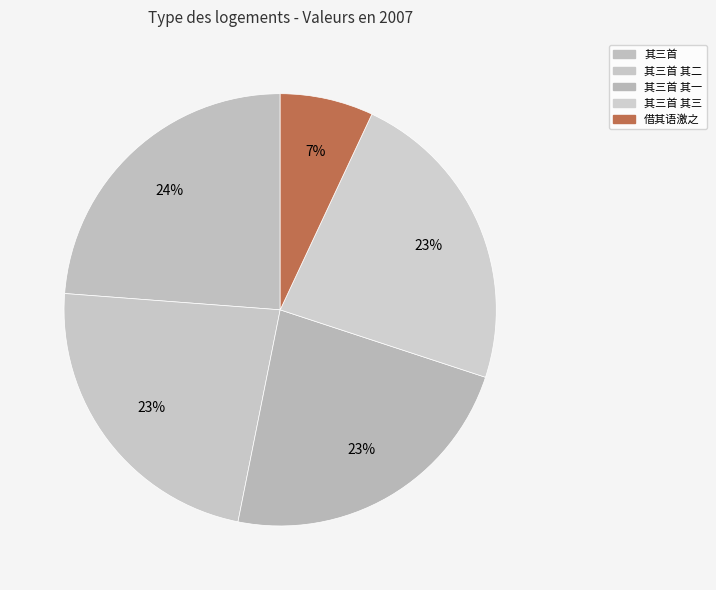

How many slices are in this pie chart?

5